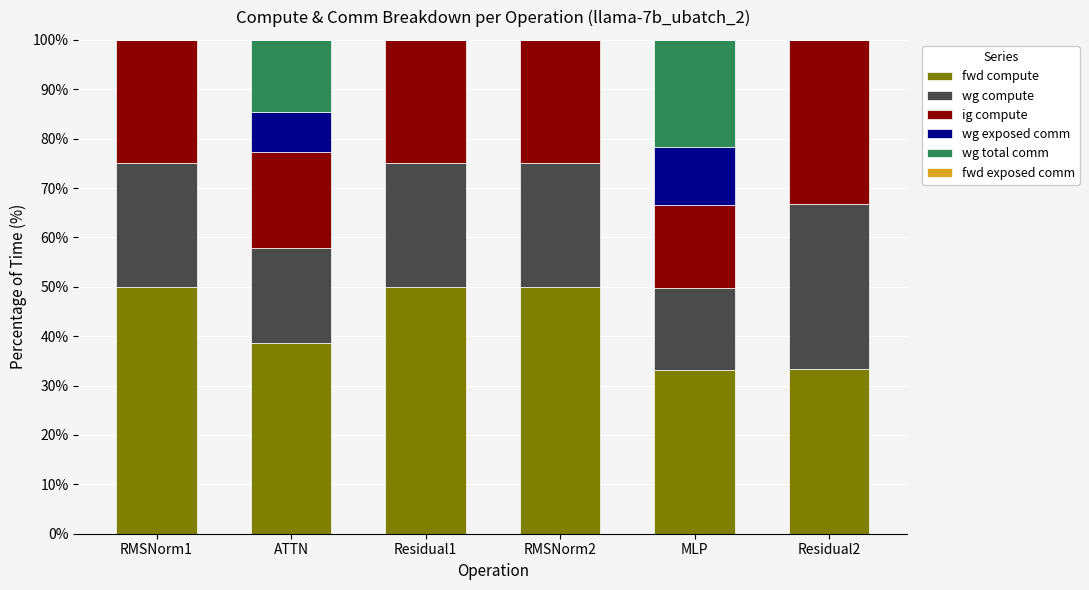

What is the highest value of the fwd compute series?

50.0